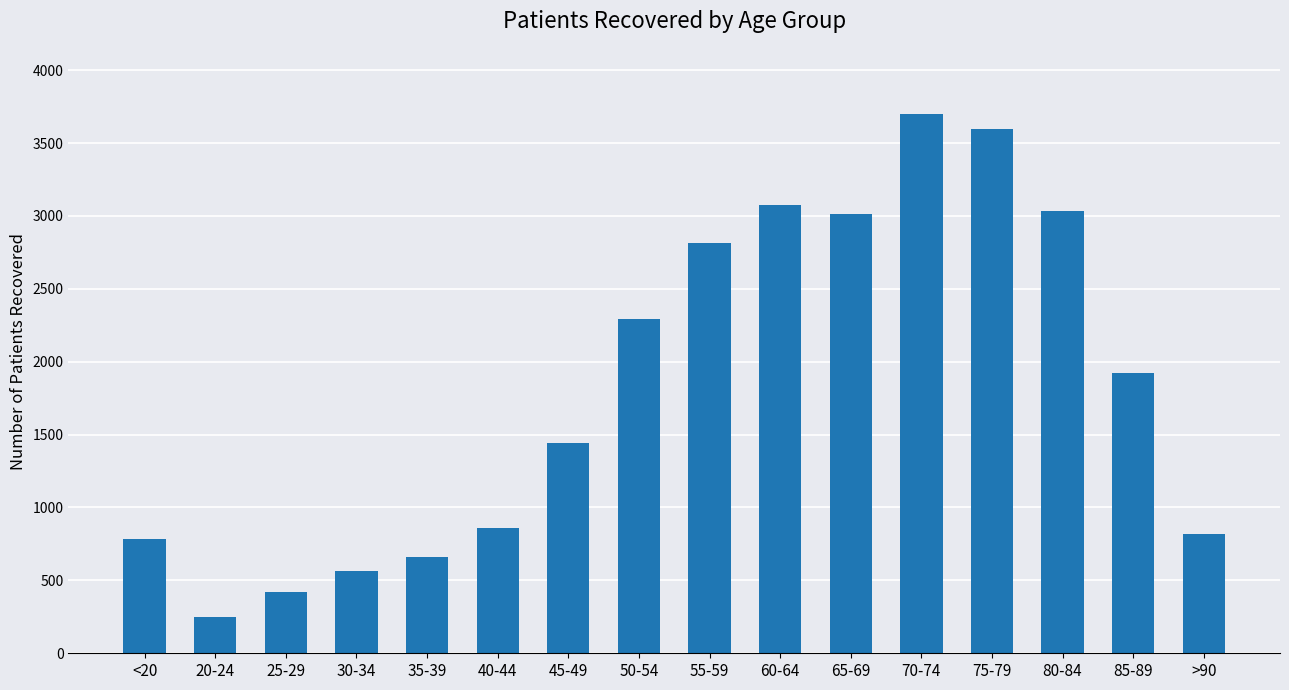

What position from the right is 55-59?

8